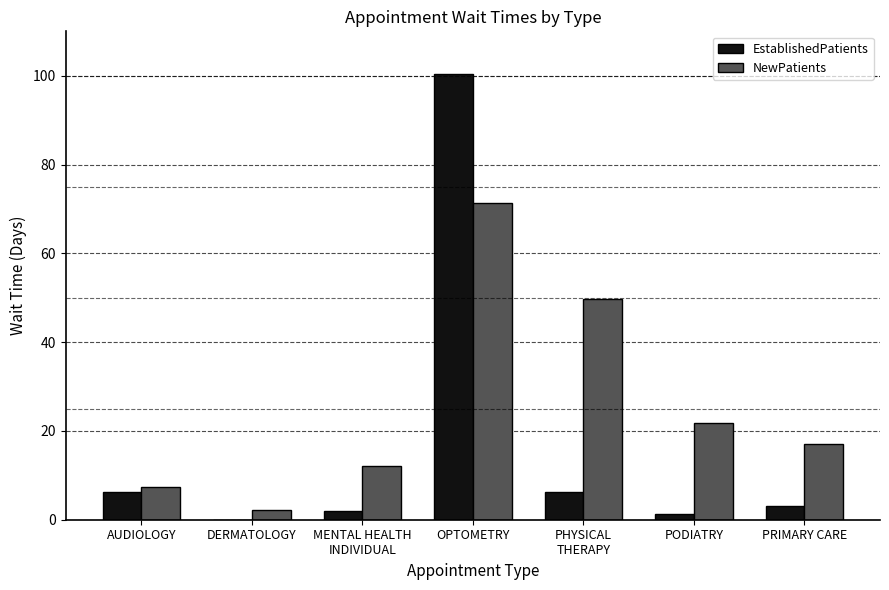

True or false: EstablishedPatients has a value of 2.3 at AUDIOLOGY.

False